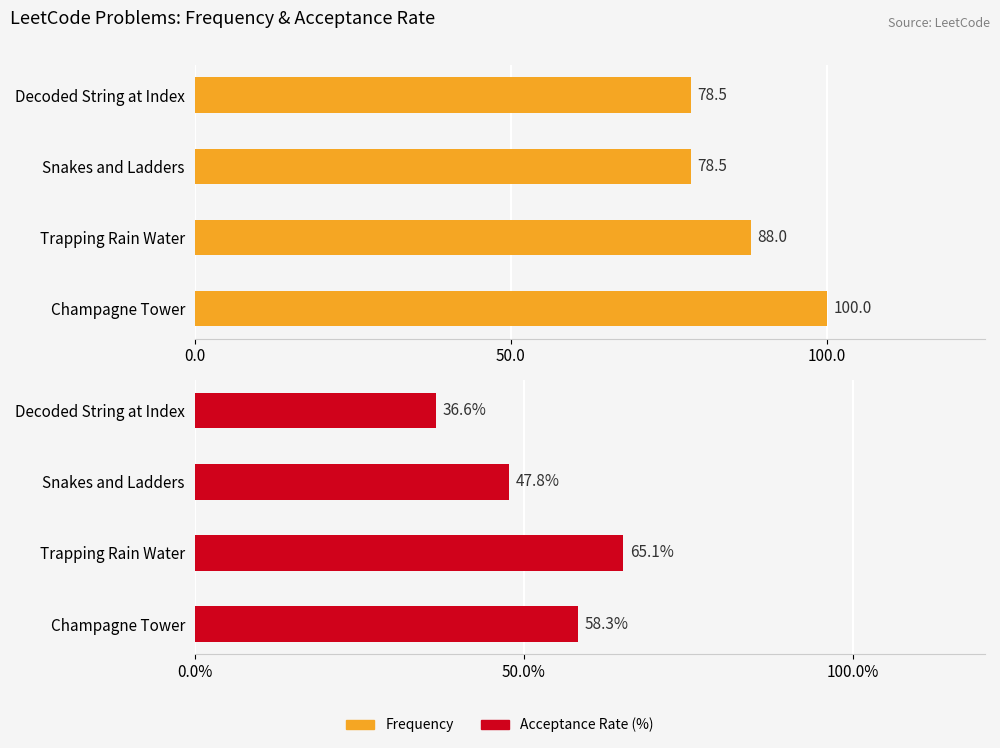

What are all the series names shown in the legend?

Frequency, Acceptance Rate